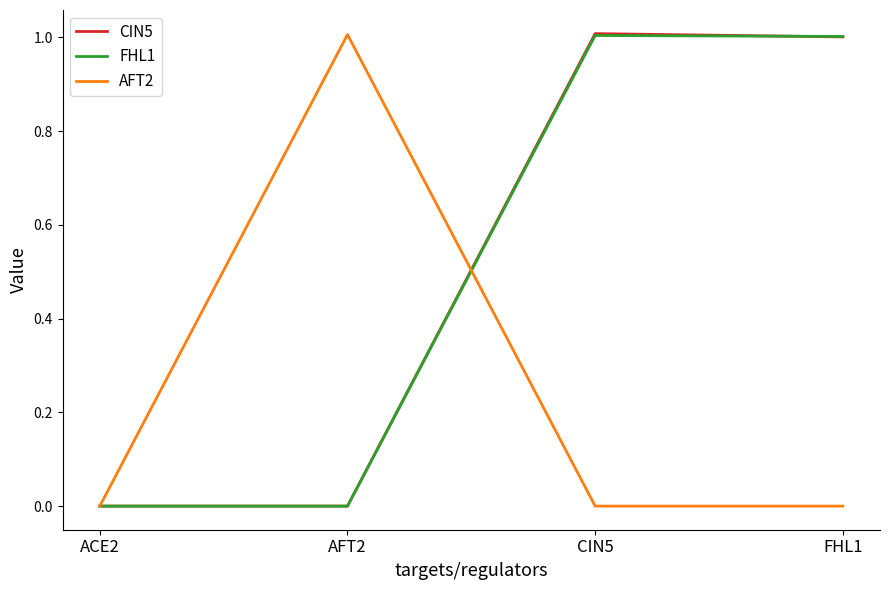

The value of AFT2 at FHL1 is 0.3. True or false?

False